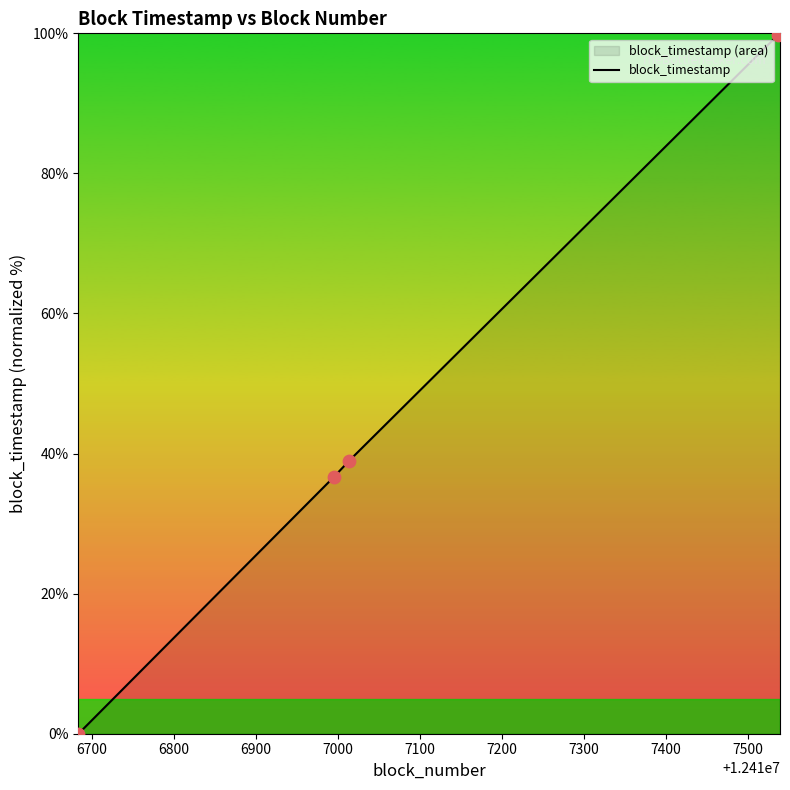

What is the difference between the second highest and minimum values?

99.8